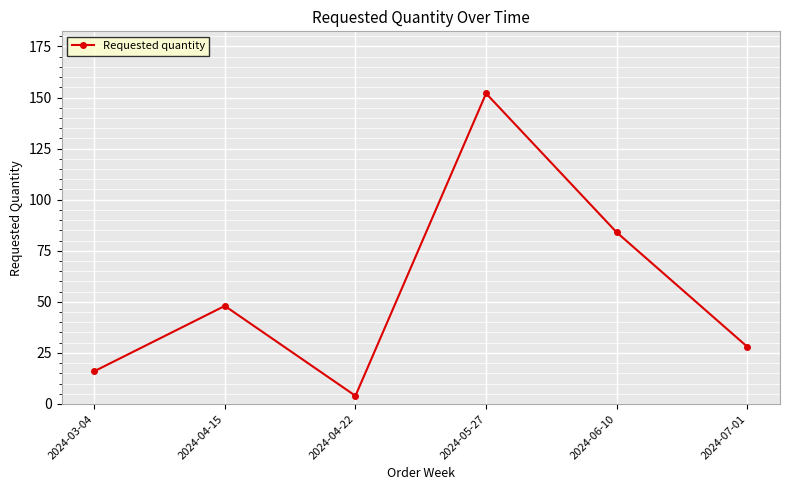

Rank the categories by value from lowest to highest.

2024-04-22, 2024-03-04, 2024-07-01, 2024-04-15, 2024-06-10, 2024-05-27